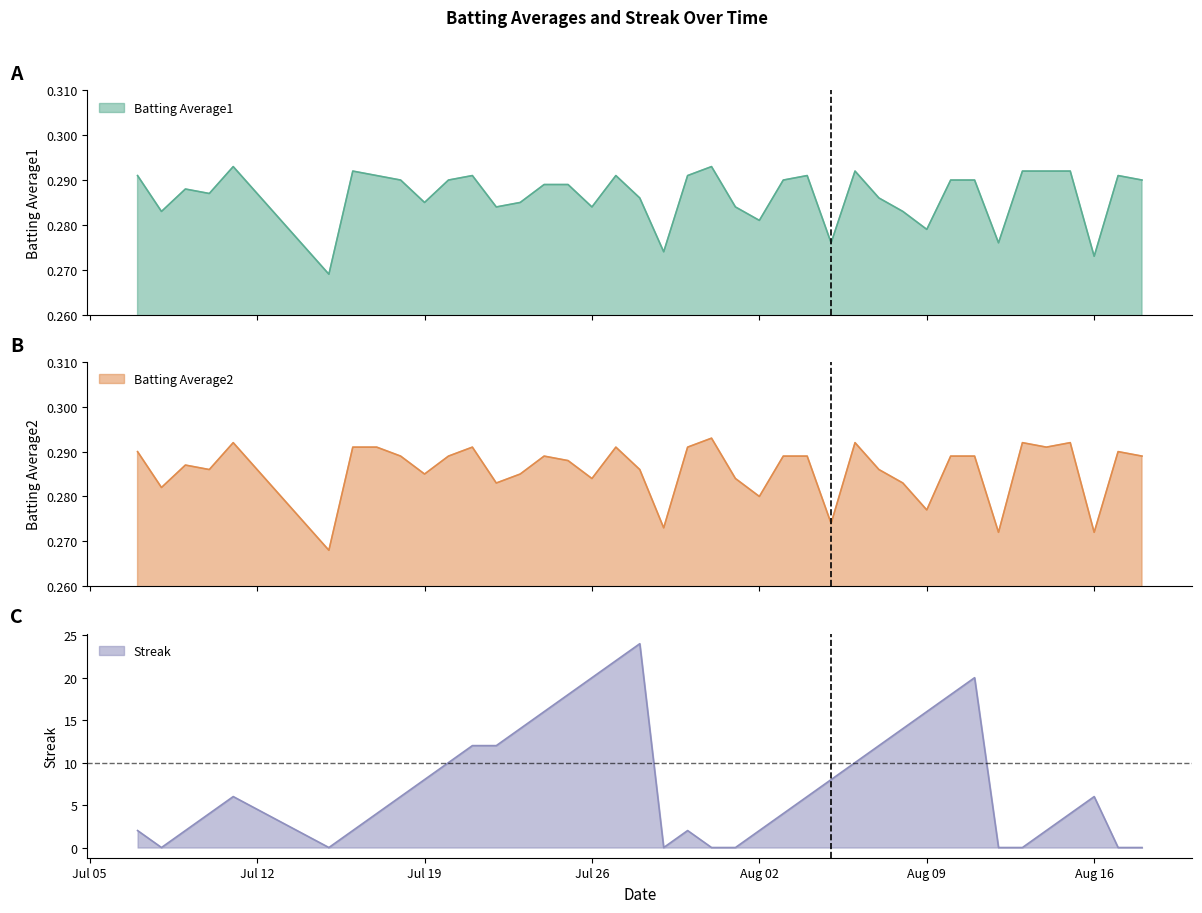

Which has a higher value, 2010-07-16 or 2010-07-24?

2010-07-16